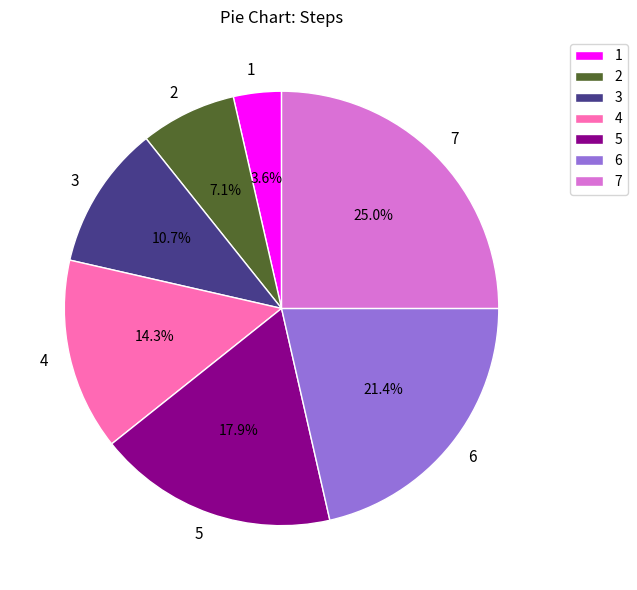

To the nearest percent, what is the average slice percentage?

14%